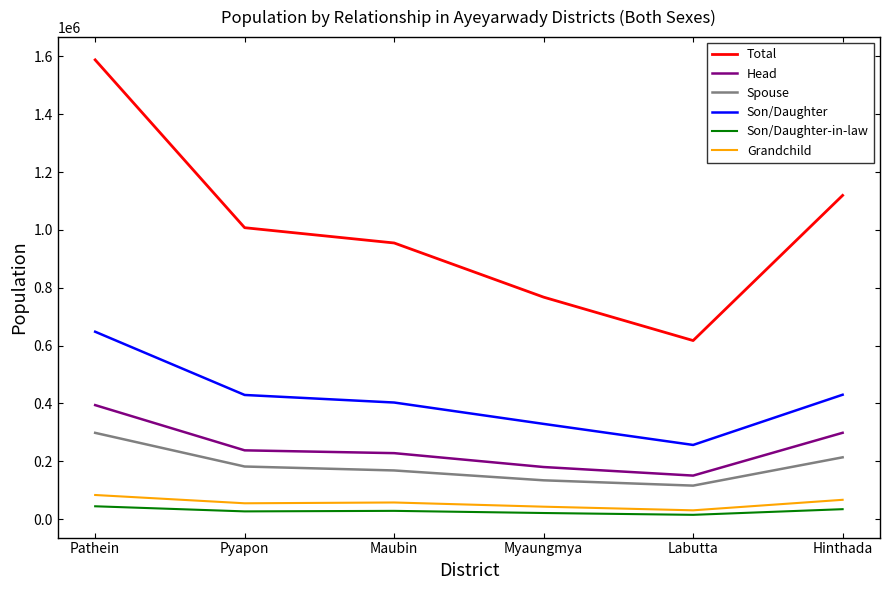

True or false: Total and Son/Daughter cross at least once.

False